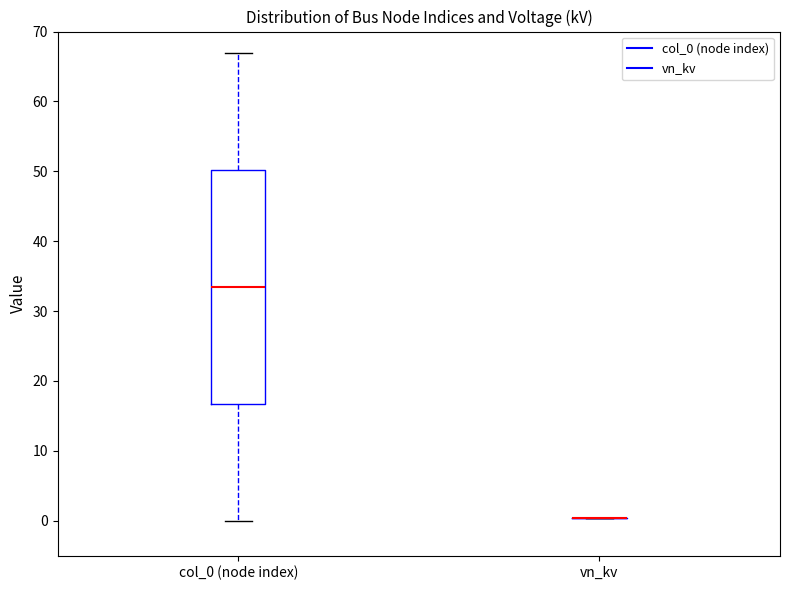

Reading left to right, read every box against the y-axis: the position of its median line, the range the box covers, and the ends of its whiskers. The values are not printed on the chart, so give them approximately, as read against the axis.

col_0 (node index): median 34, box 17 to 50, whiskers 0 to 67
vn_kv: box collapsed to a line at 0, whiskers 0 to 0